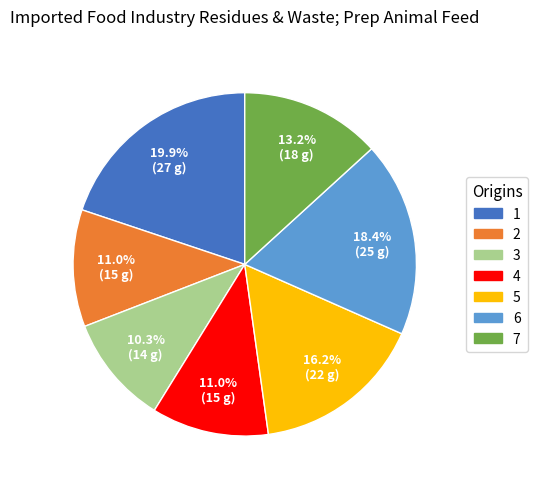

Does 2 account for over 50% of the chart?

No